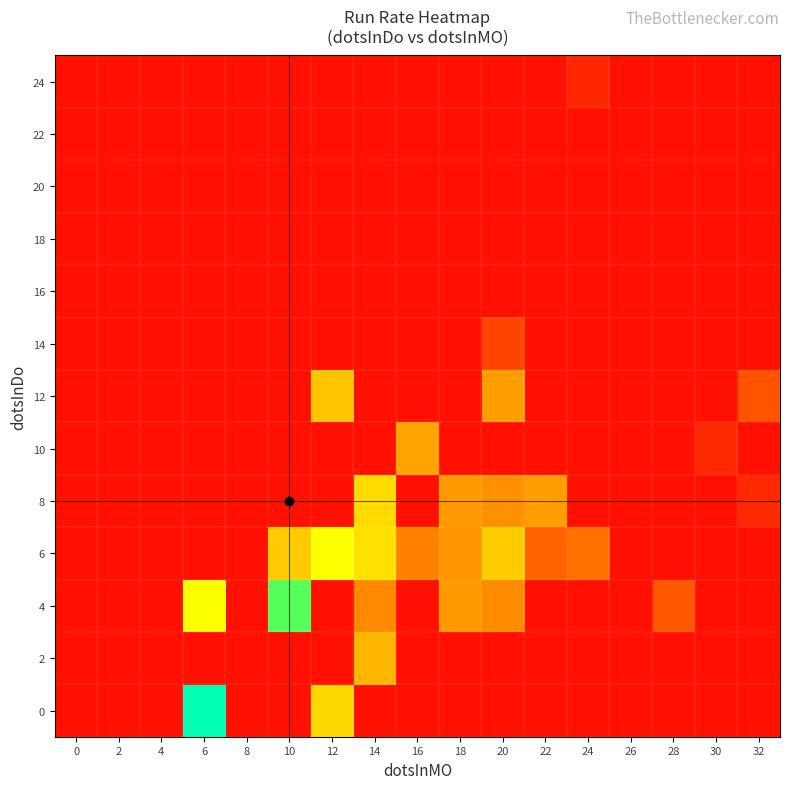

Rank the series at 12 from highest to lowest value.

6, 0, 12, 2, 4, 8, 10, 14, 16, 18, 20, 22, 24